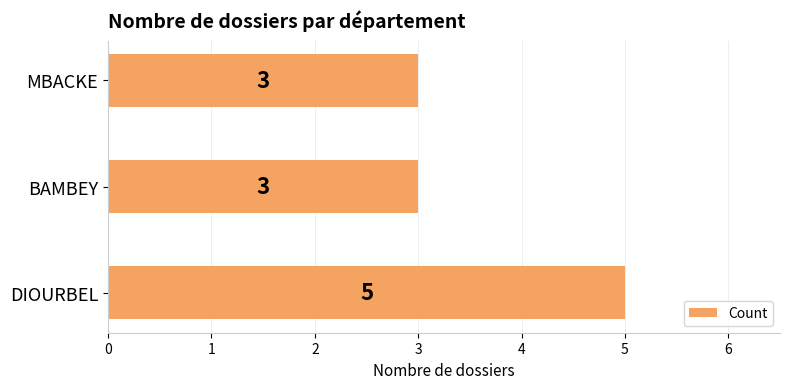

Is it true that the value at DIOURBEL is 5?

True